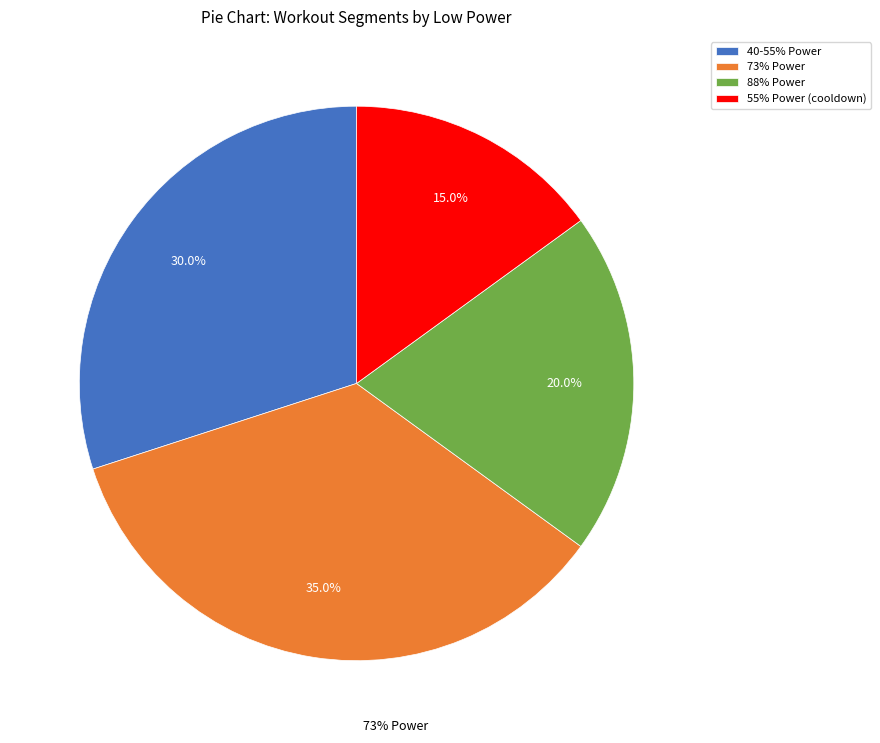

Rank the categories by value from highest to lowest.

73% Power, 40-55% Power, 88% Power, 55% Power (cooldown)